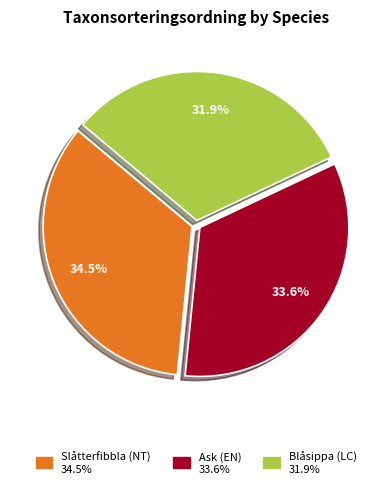

What is the total percentage of Blåsippa (LC) and Ask (EN)?

65.5%